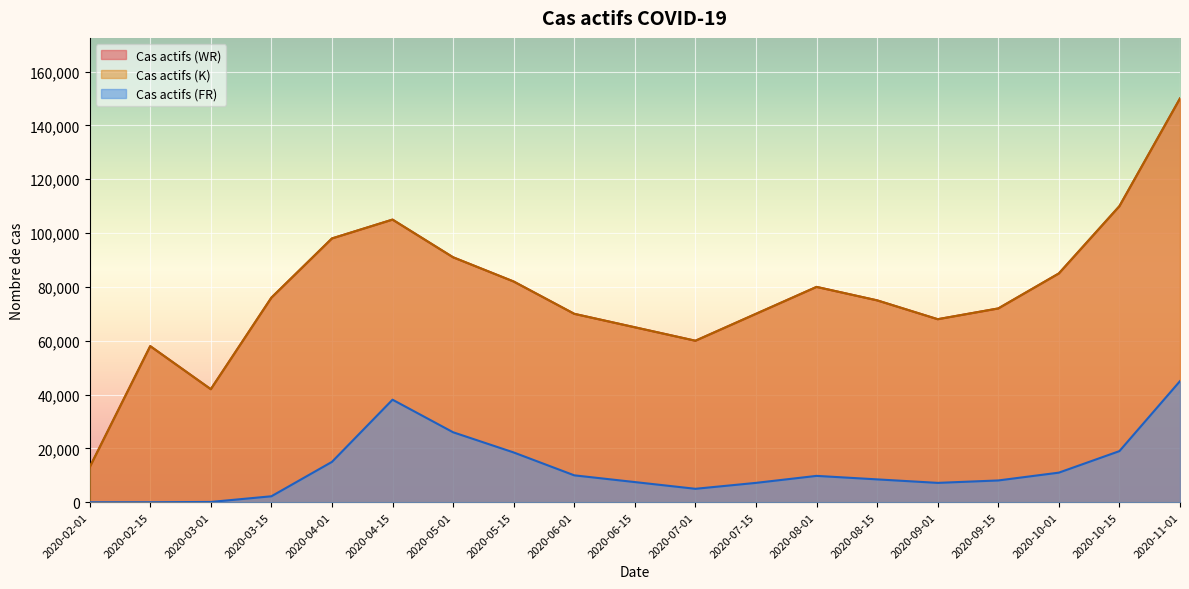

Where does the Cas actifs (K) series first go above 75000?

2020-03-15